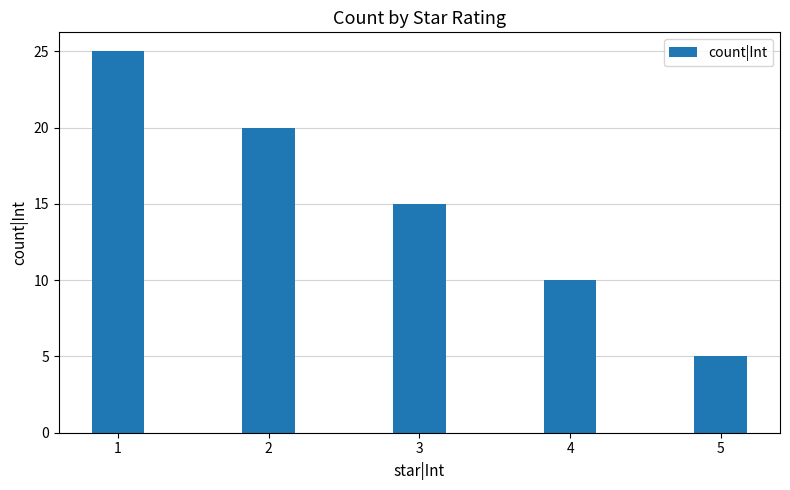

What is the average value?

15